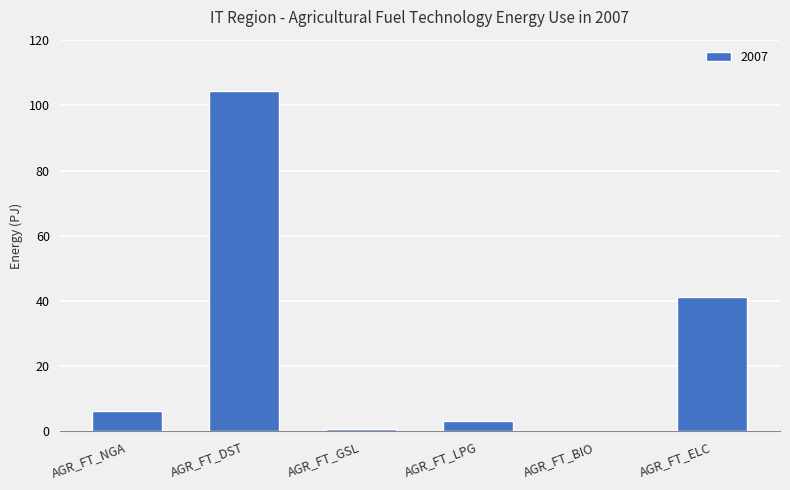

Count the number of data series in this chart.

1